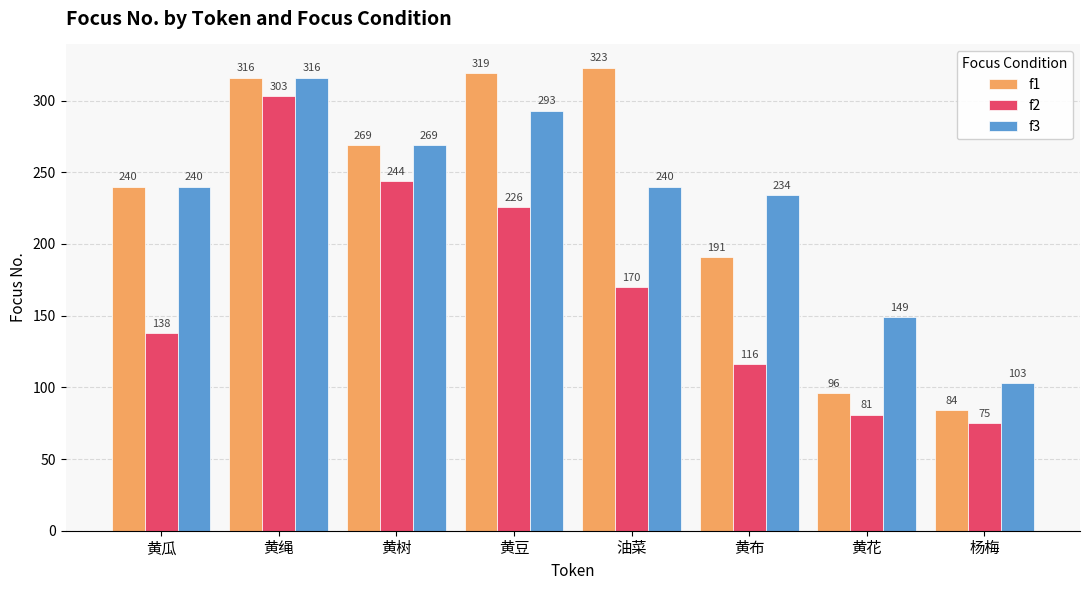

At which category is the sum across all series the highest?

黄绳